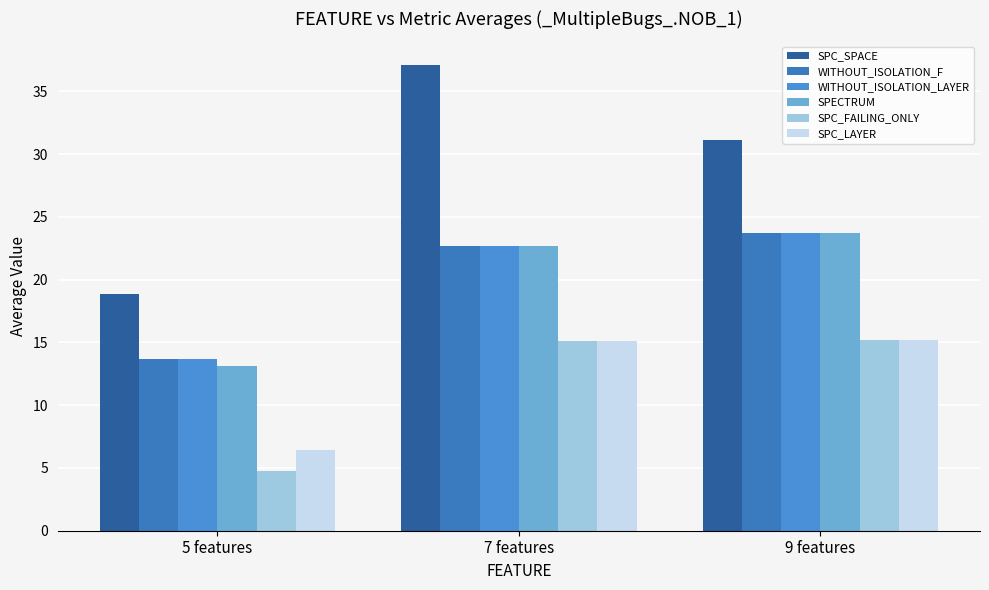

Which series changed the most between 7 features and 9 features?

SPC_SPACE